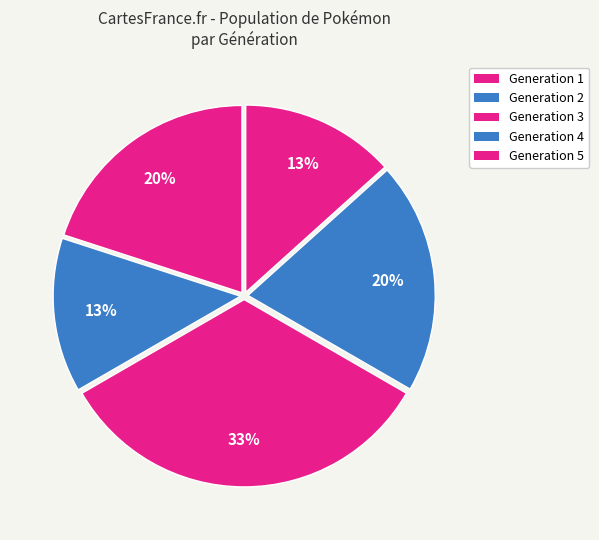

To the nearest percent, what percentage of the pie is Generation 4?

20%